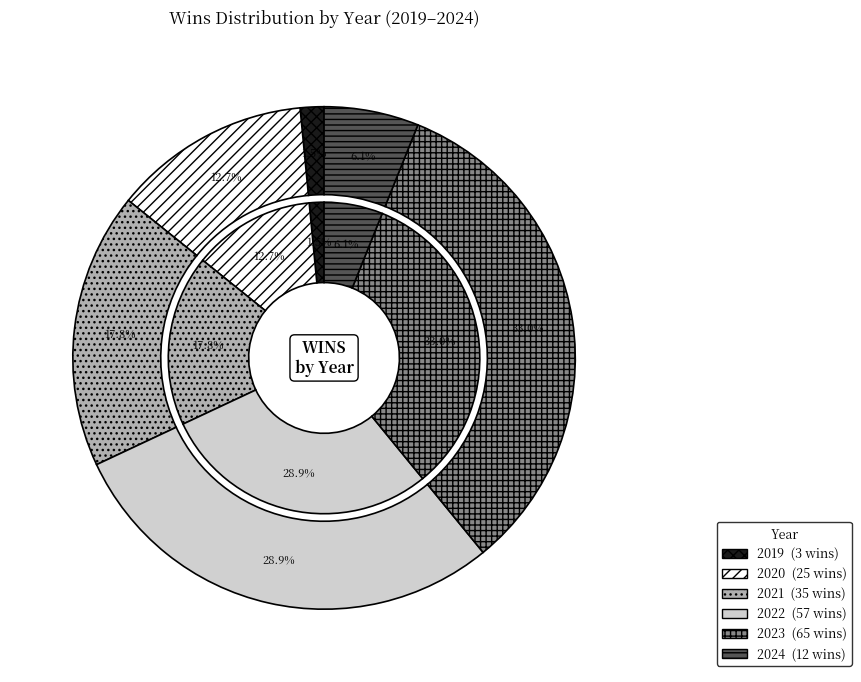

How many segments does this pie chart have?

6